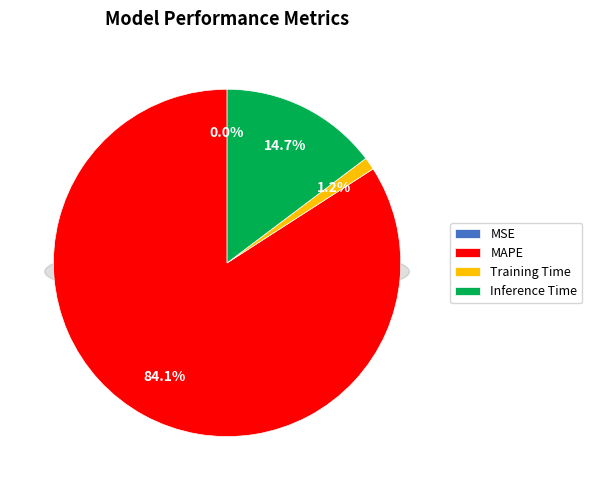

What is the change in value from MSE to MAPE?

+6.2